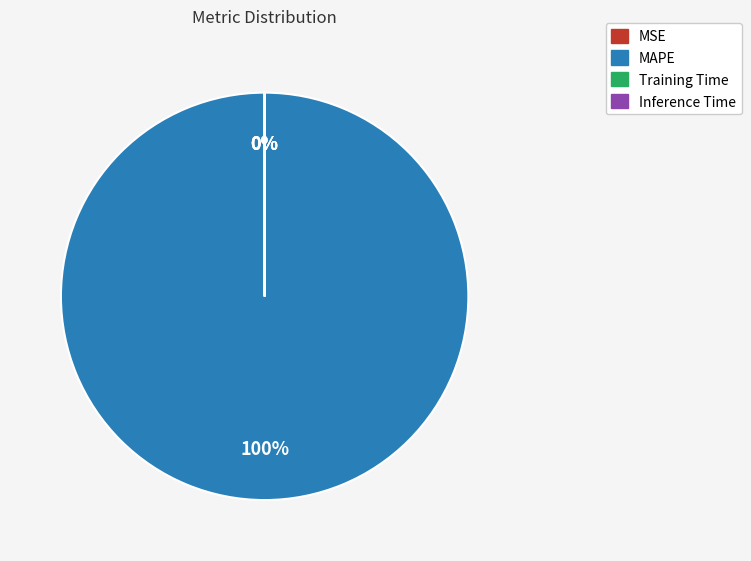

To the nearest percent, what is the average slice percentage?

25%